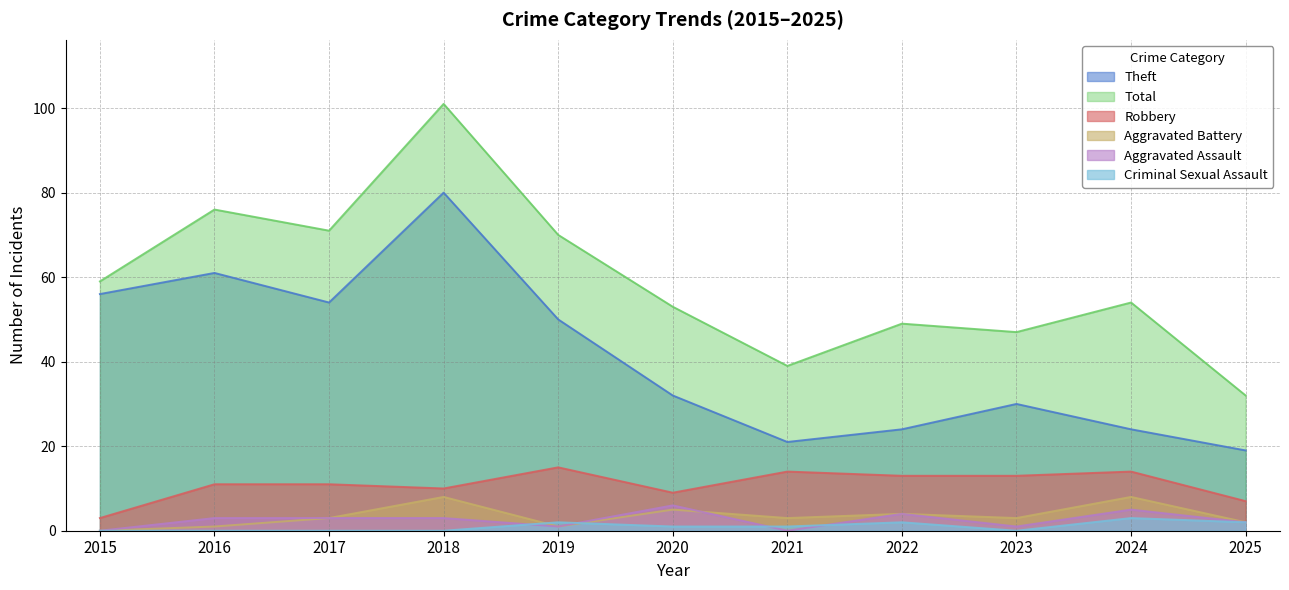

How many lines are shown in the chart?

6